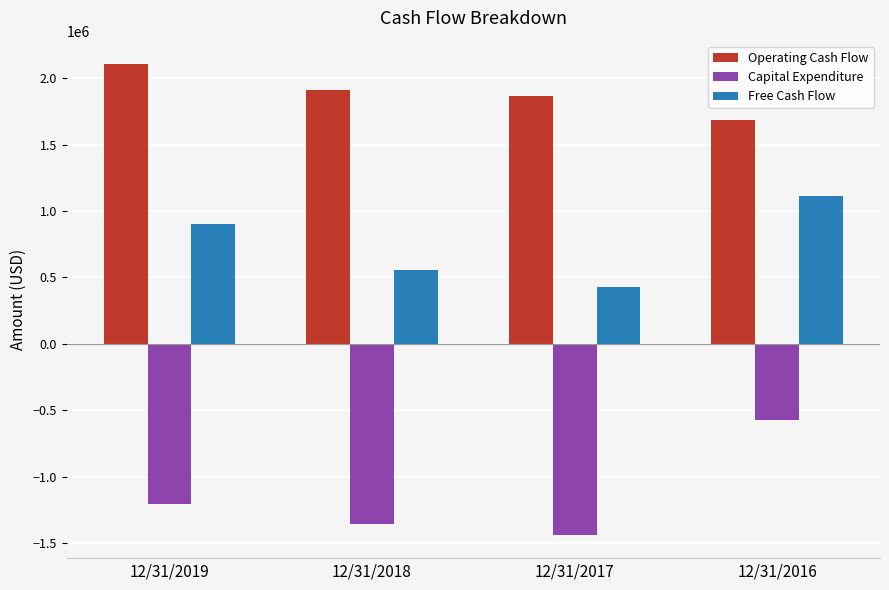

How many categories are shown in the chart?

4